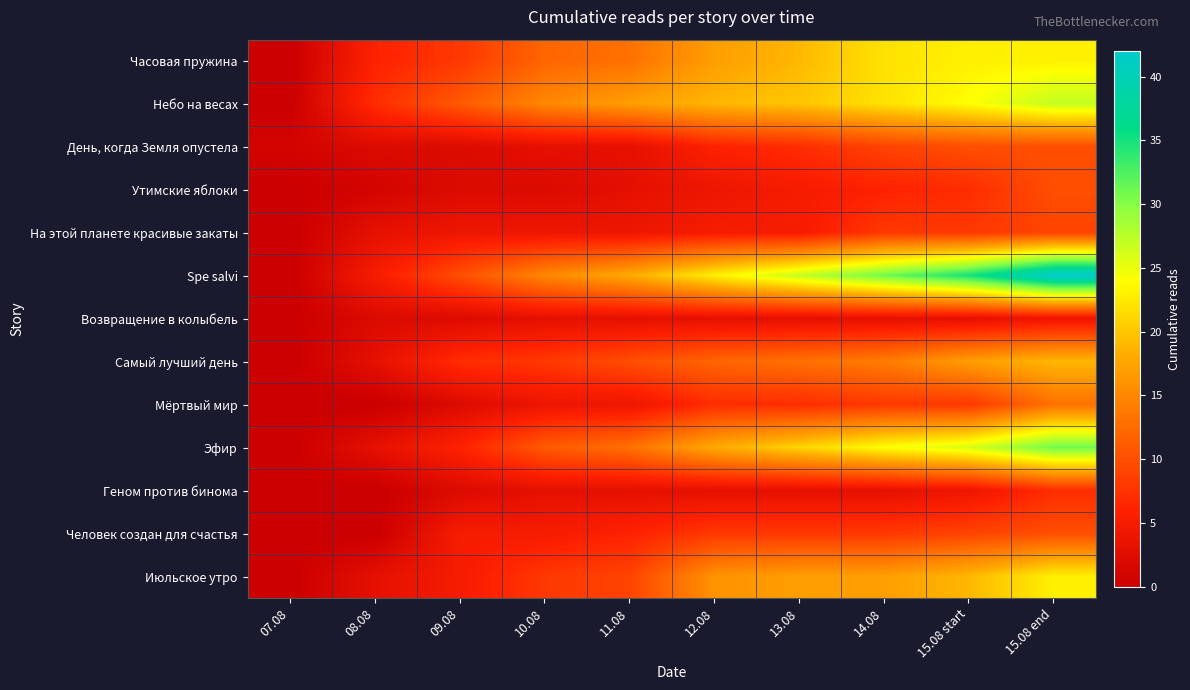

Which category has the lowest value across all series?

07.08